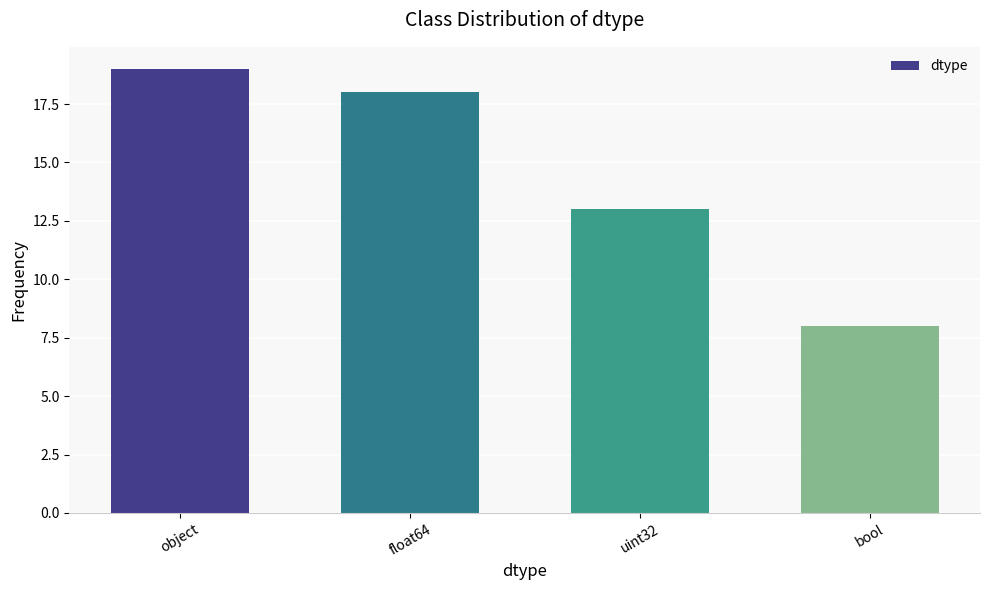

What position from the left is bool?

4